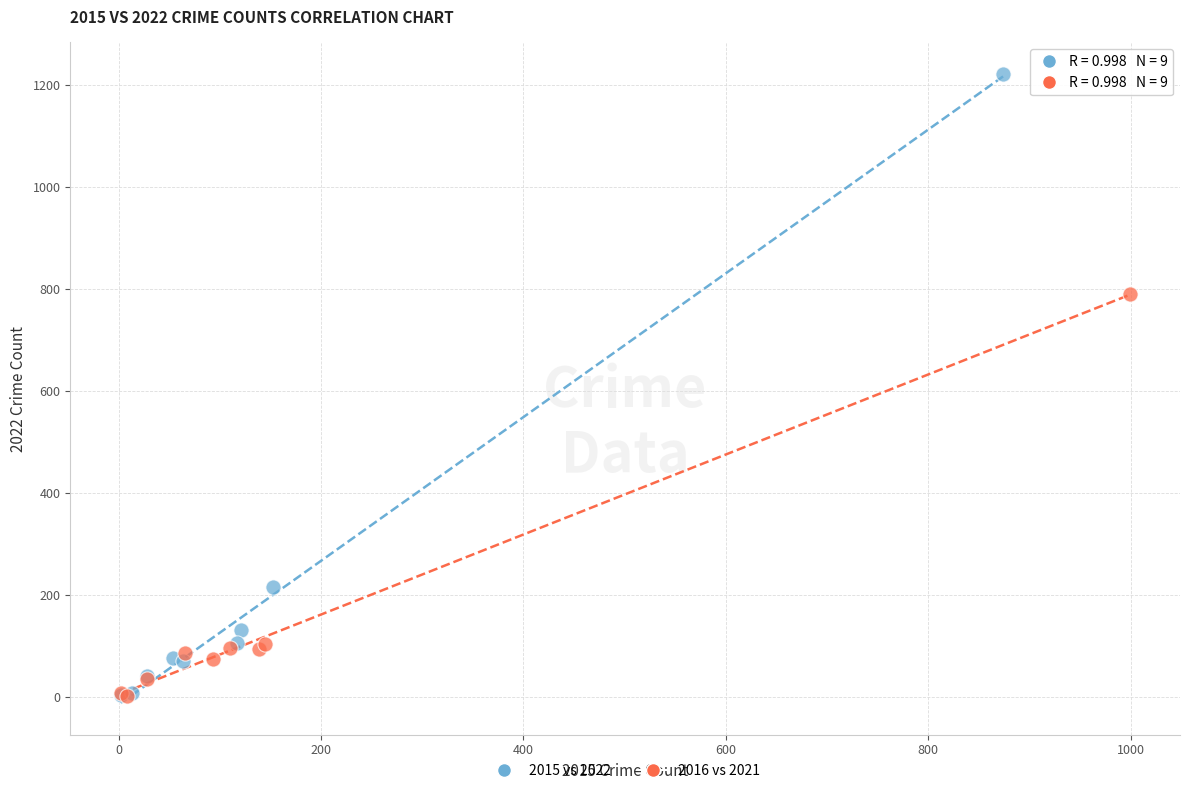

What are all the series names shown in the legend?

2015 vs 2022, 2016 vs 2021